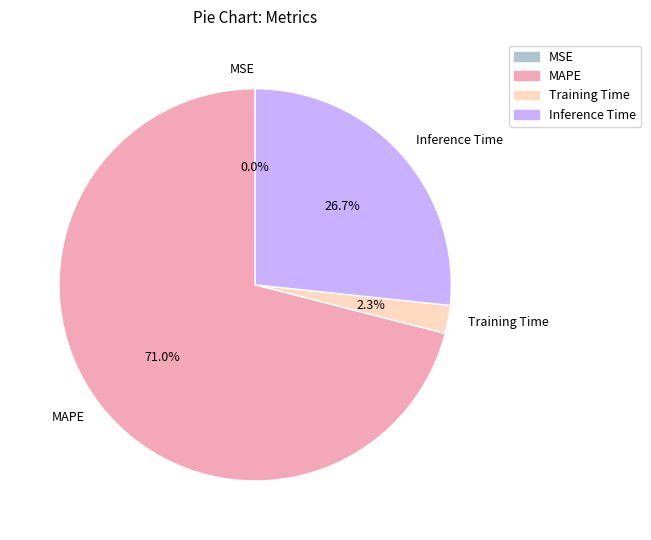

Which category accounts for the majority?

MAPE